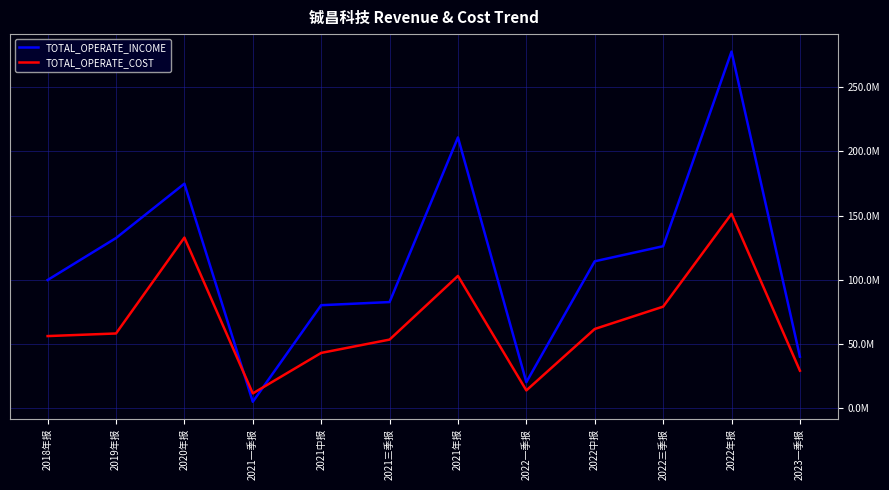

Is this an area chart (filled region under the line)?

No